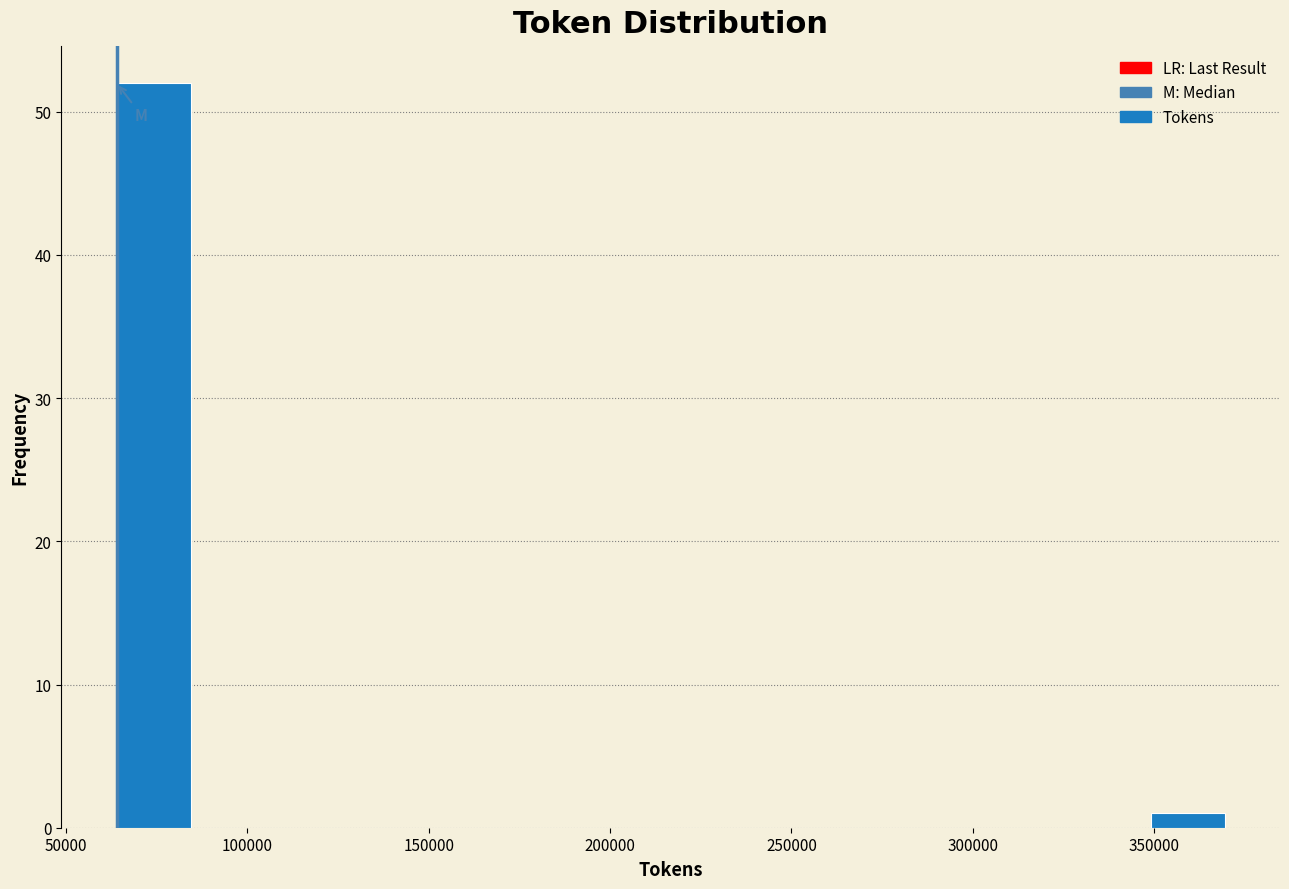

Reading left to right, list every bar in this chart as the range it spans on the x-axis followed by its height. Neither the bar edges nor the heights are printed on the chart, so give them approximately, as read against the axes.

65000 to 85000: 52
85000 to 105000: 0
105000 to 125000: 0
125000 to 145000: 0
145000 to 165000: 0
165000 to 185000: 0
185000 to 205000: 0
205000 to 225000: 0
225000 to 245000: 0
245000 to 270000: 0
270000 to 290000: 0
290000 to 310000: 0
310000 to 330000: 0
330000 to 350000: 0
350000 to 370000: 1